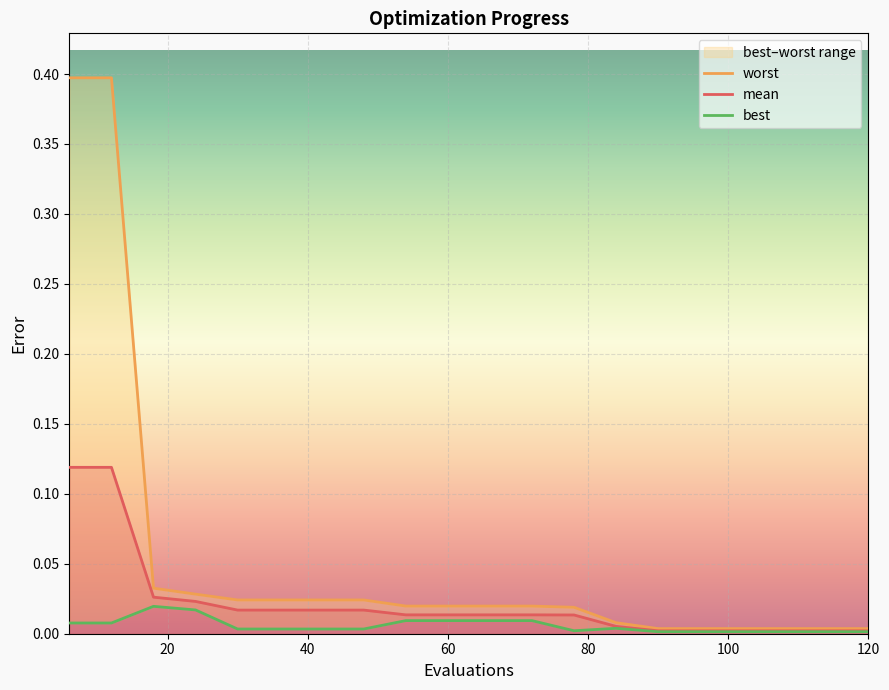

What is the greatest value displayed?

0.4